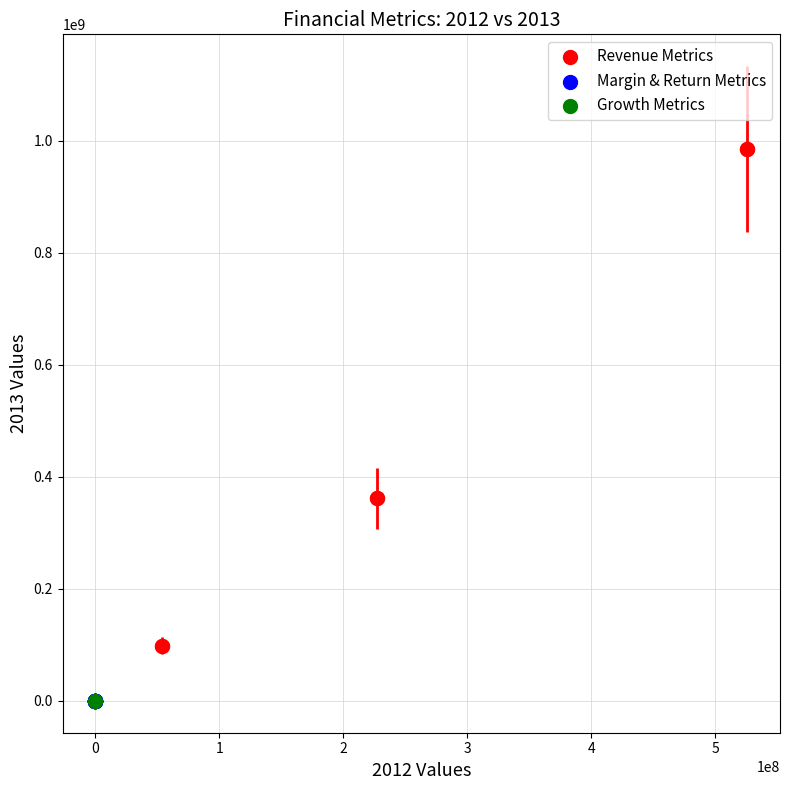

What are all the series names shown in the legend?

Revenue Metrics, Margin & Return Metrics, Growth Metrics